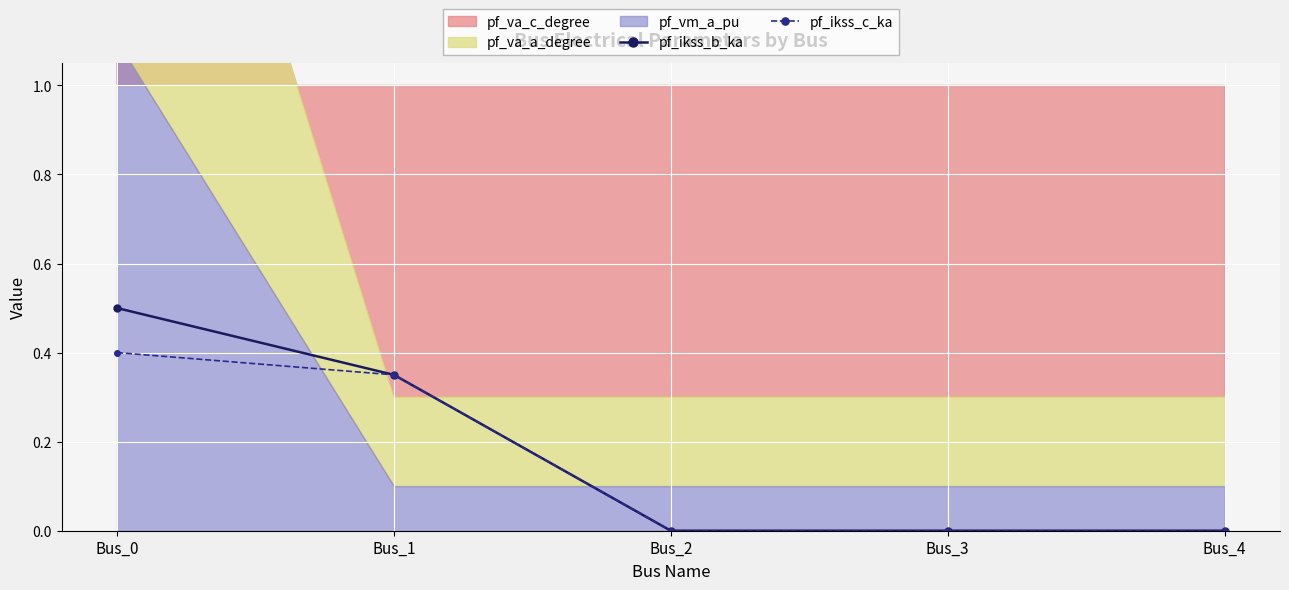

Which label corresponds to the smallest value in the chart?

Bus_3